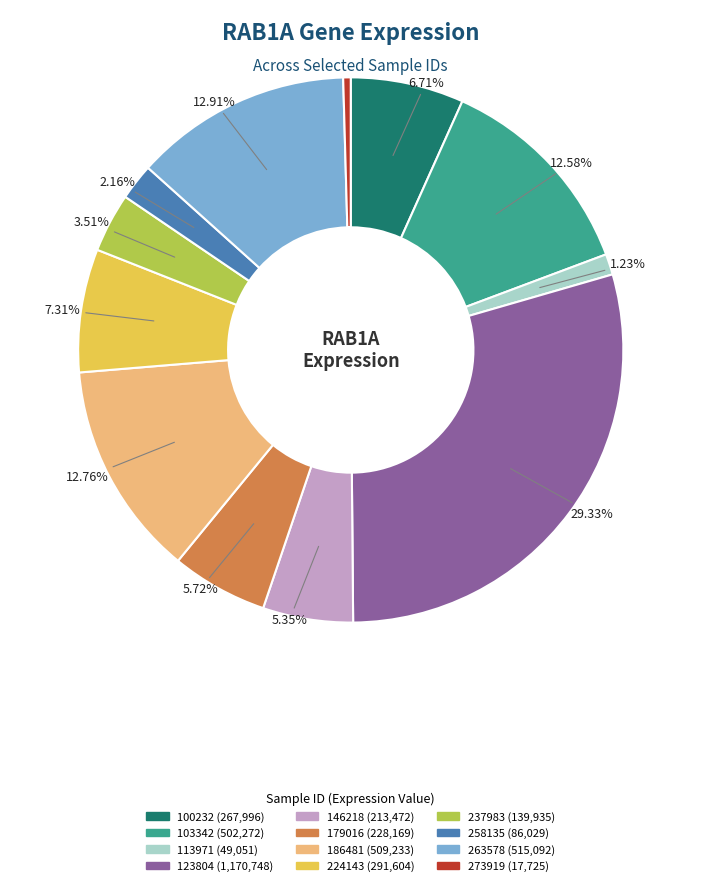

Is there any slice that represents more than half of the pie?

No